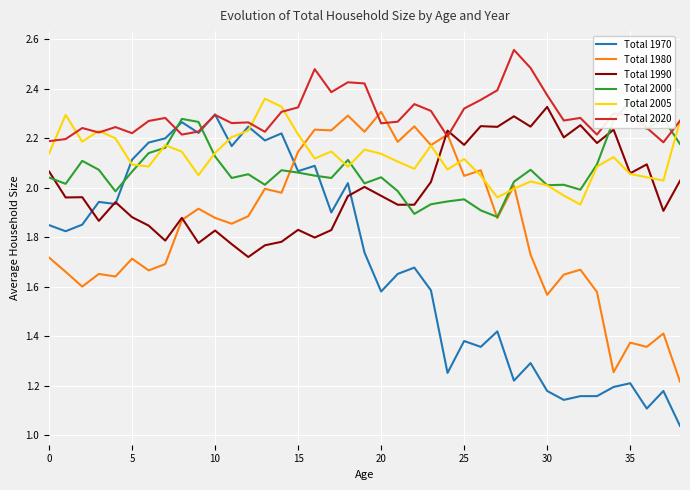

Which category has the highest value across all series?

28